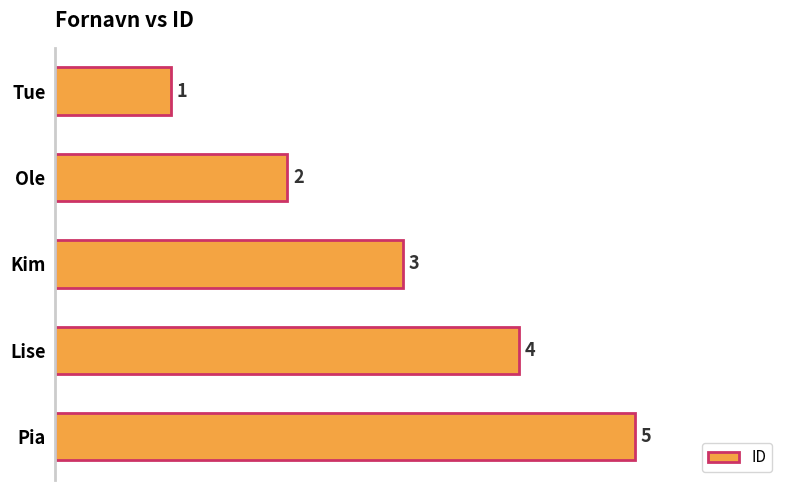

The chart shows a value of 3 at Ole. True or false?

False